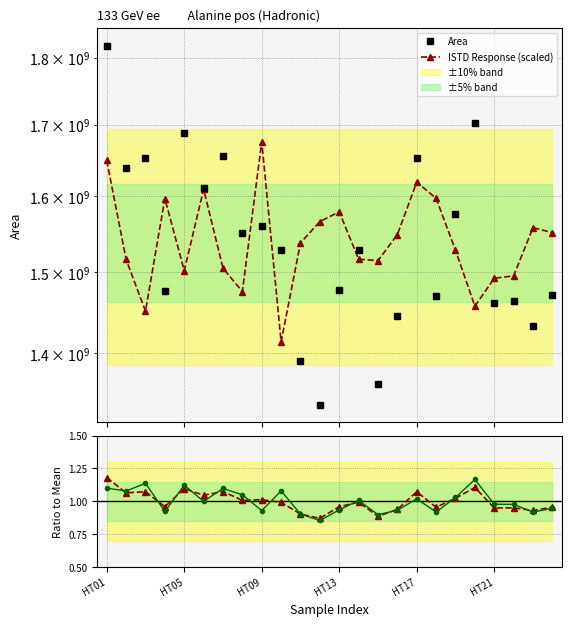

What is the minimum value shown in the chart?

0.9